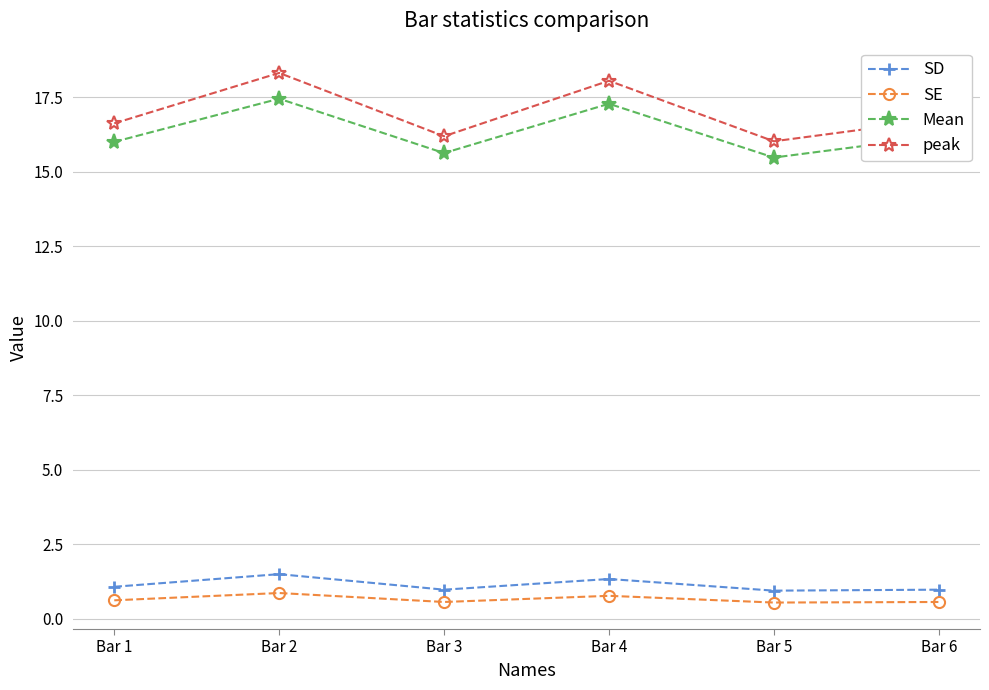

Rank the series at Bar 4 from highest to lowest value.

peak, Mean, SD, SE